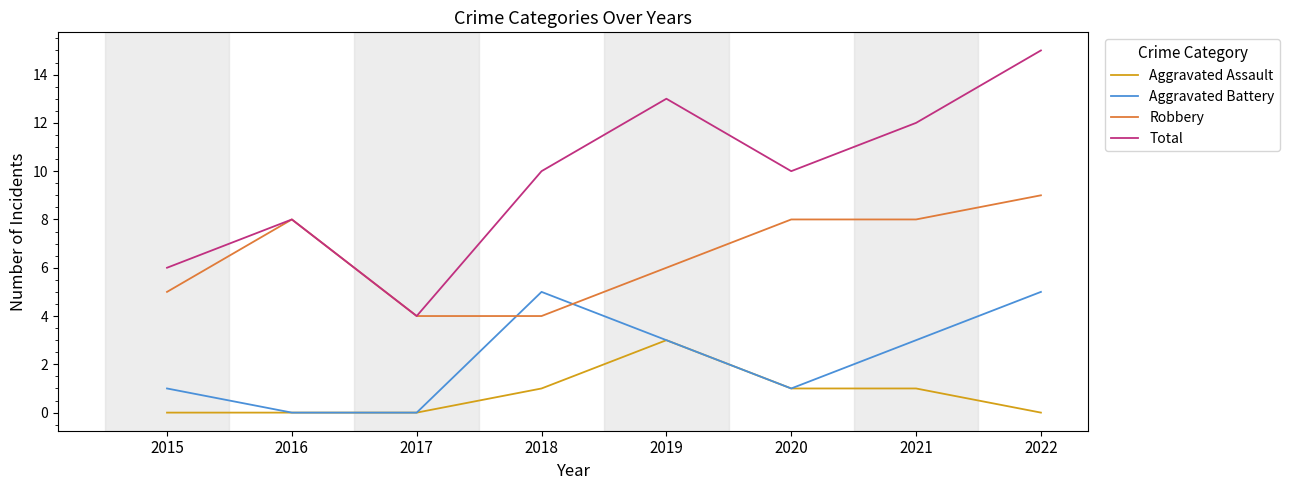

List the series in order of their peak value, highest first.

Total, Robbery, Aggravated Battery, Aggravated Assault